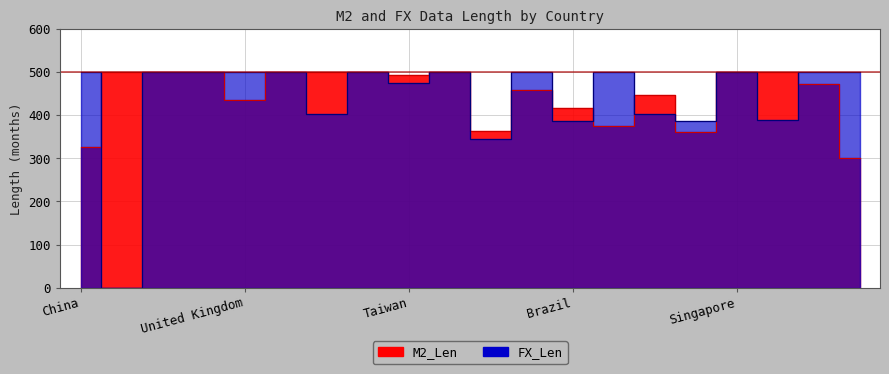

True or false: M2_Len has more than 0 points higher than both neighbors.

True